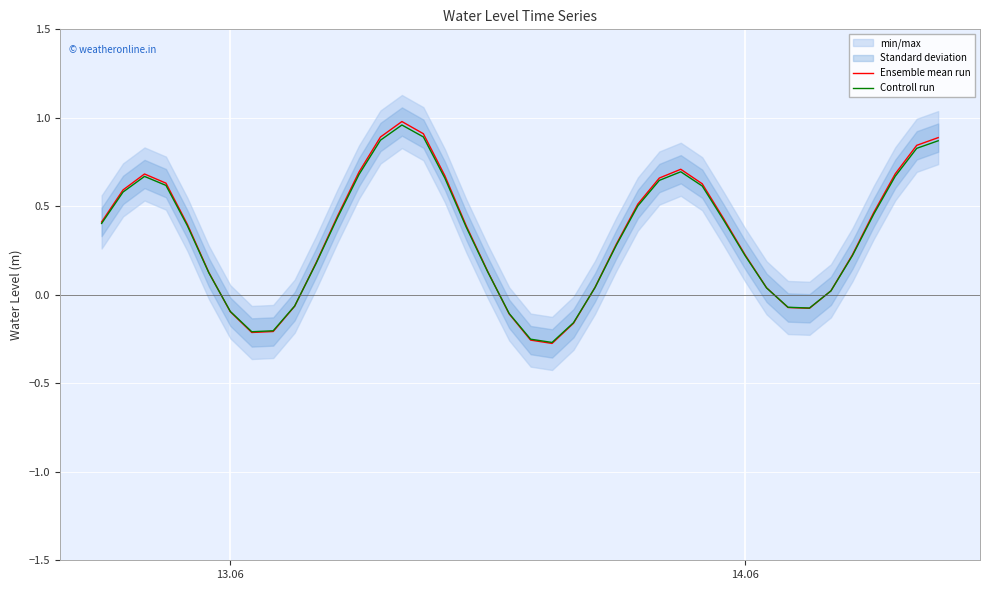

How many data points in Ensemble mean run are less than 0?

10